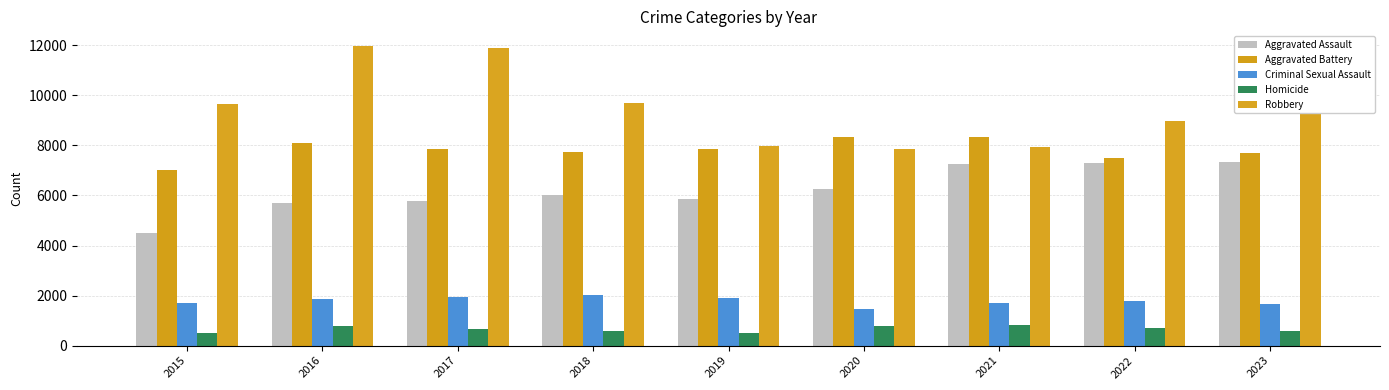

How many bars are there in each group?

5